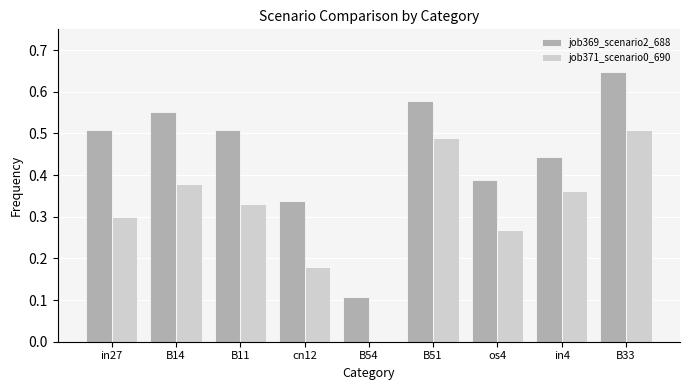

Which series changed the most between B14 and B54?

job369_scenario2_688